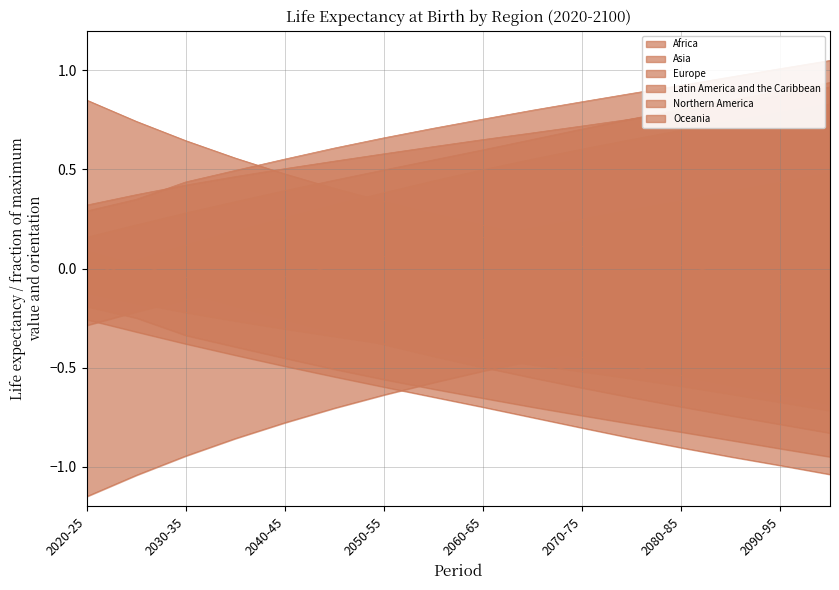

How many values in the Latin America and the Caribbean series are below 0?

1